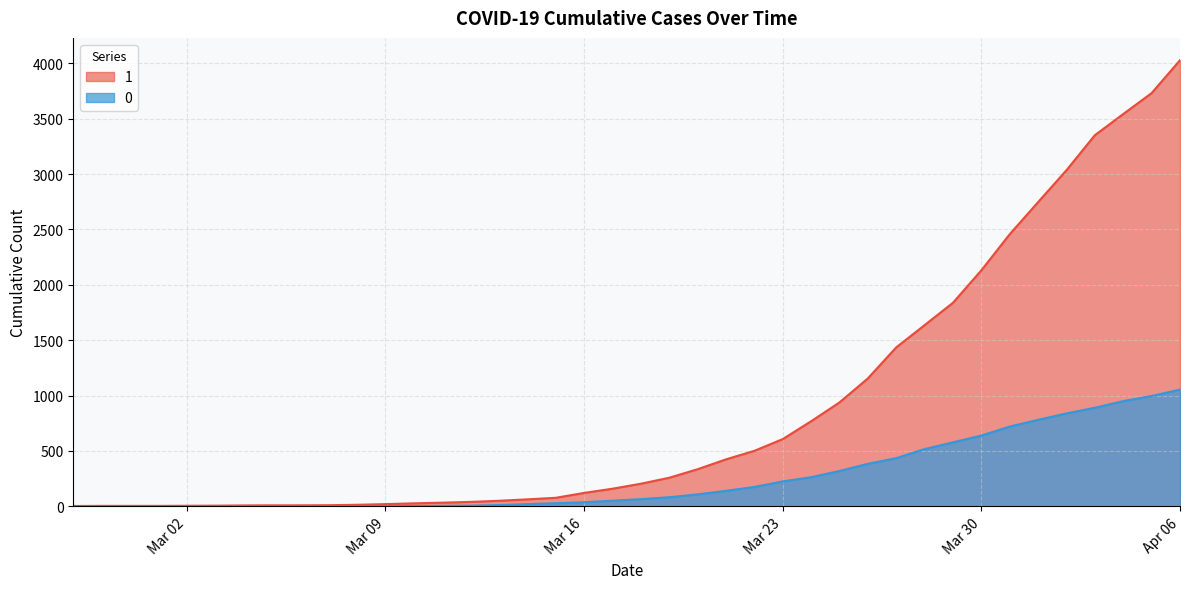

Is the value of 0 at 2020-03-05 greater than the value of 1 at 2020-03-25?

No